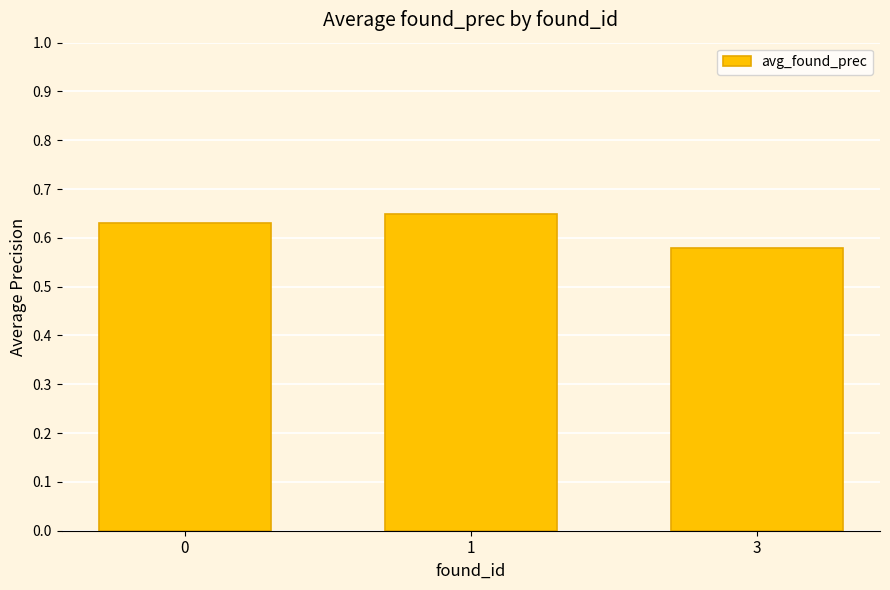

Rank the categories by value from lowest to highest.

3, 0, 1